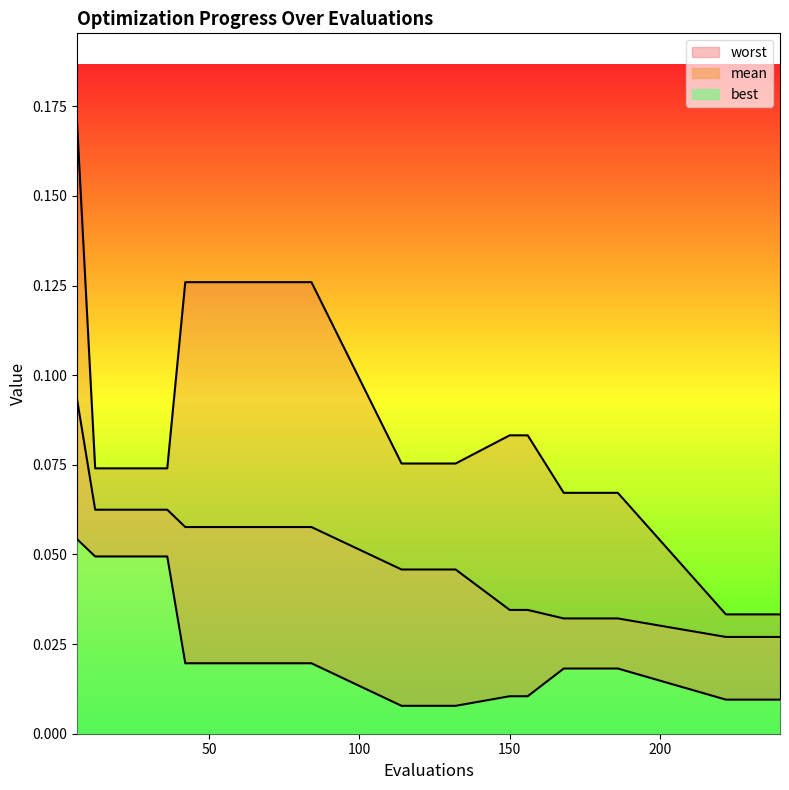

The value of worst at 30 is 0.1. True or false?

False